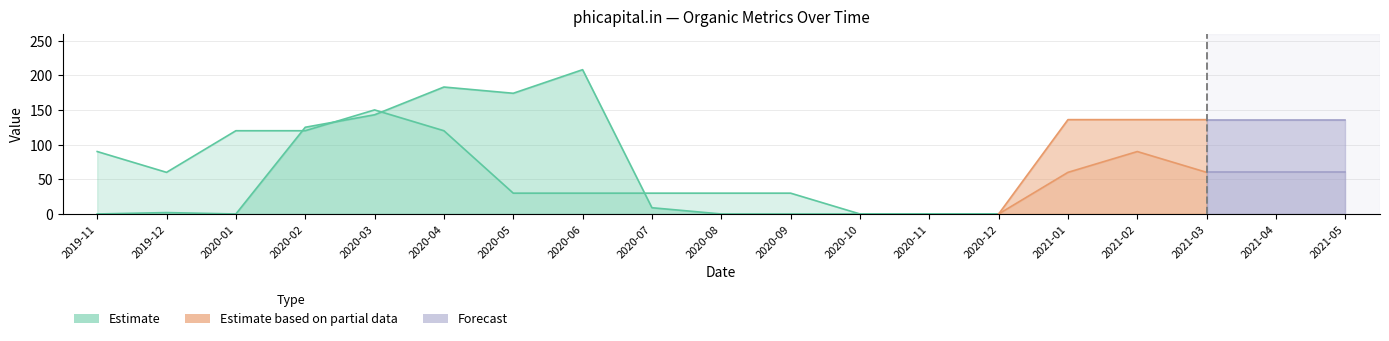

Which has a higher value, 2020-05 or 2020-04?

2020-04